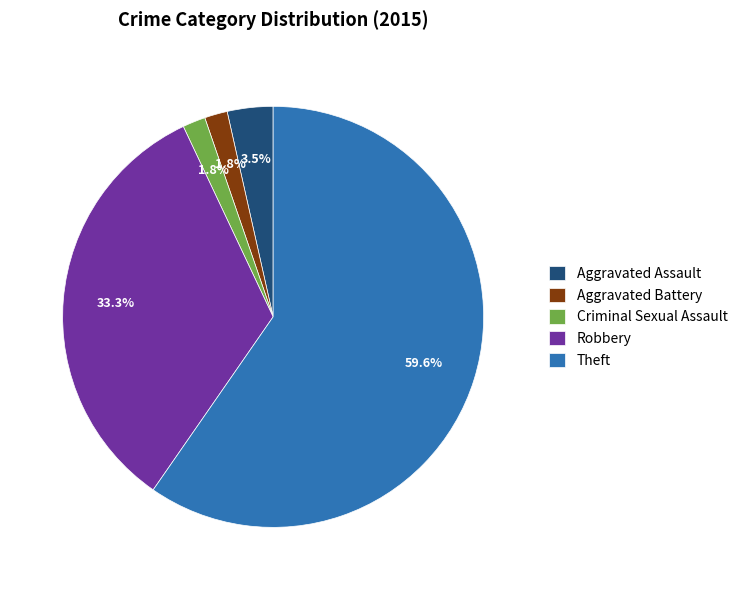

Which category has the biggest portion of the pie?

Theft